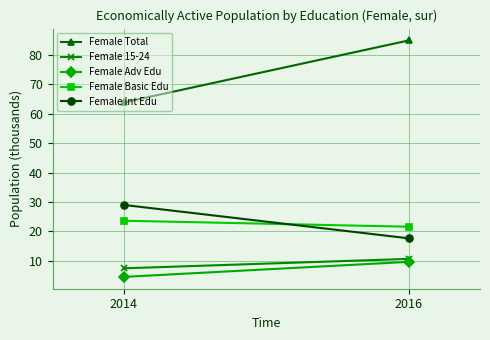

Reading left to right, list all the values displayed in this chart.

Female Total: 63.8	84.9
Female 15-24: 7.5	10.7
Female Adv Edu: 4.6	9.7
Female Basic Edu: 23.7	21.6
Female Int Edu: 29.0	17.7